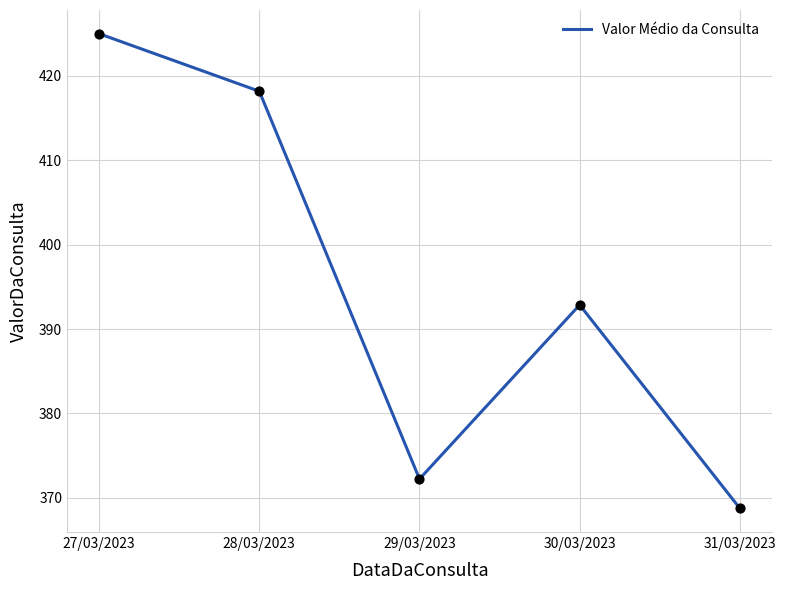

What is the ratio of the value at 30/03/2023 to the value at 31/03/2023?

1.1